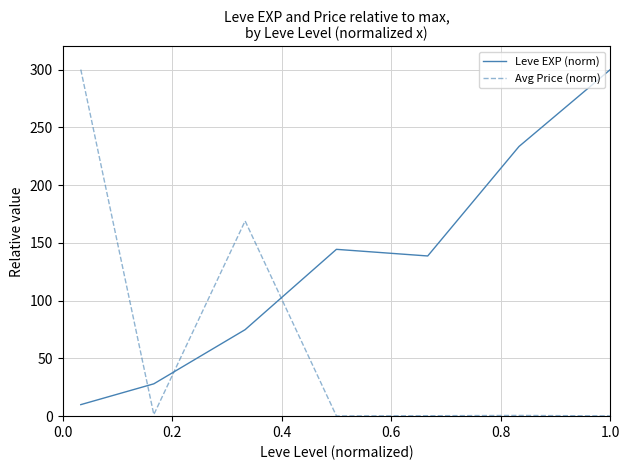

After their last crossing, which series has the higher values: Avg Price (norm) or Leve EXP (norm)?

Leve EXP (norm)